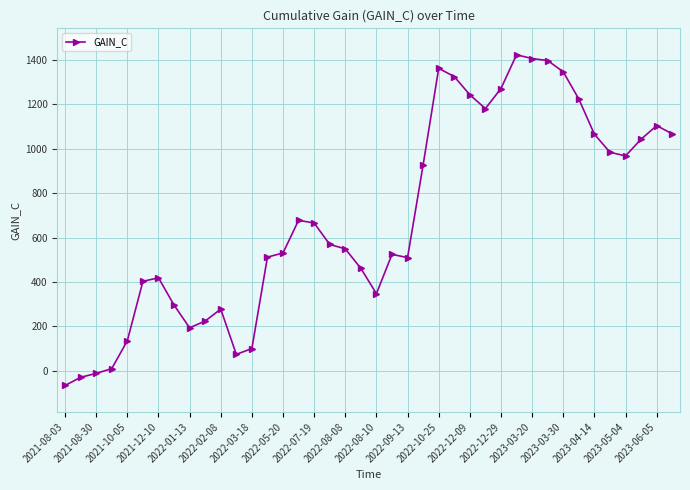

What is the maximum value shown in the chart?

1423.2